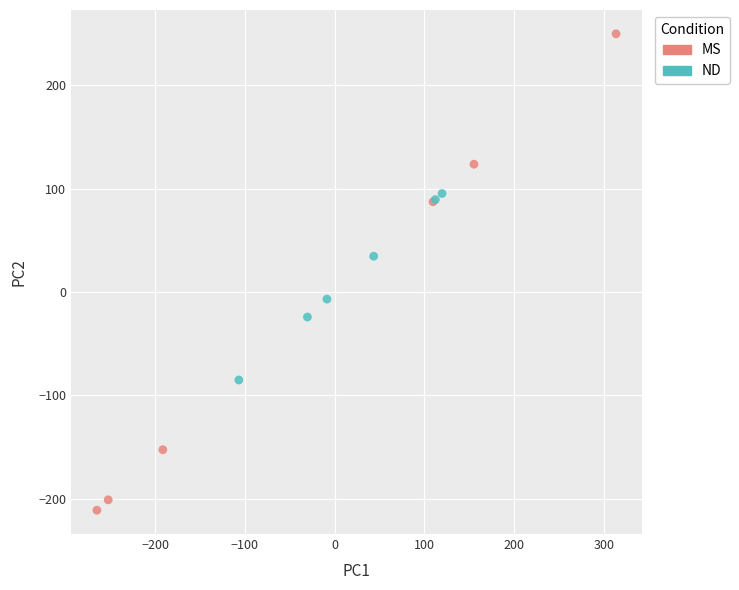

Which series has the largest Y range (max minus min)?

MS